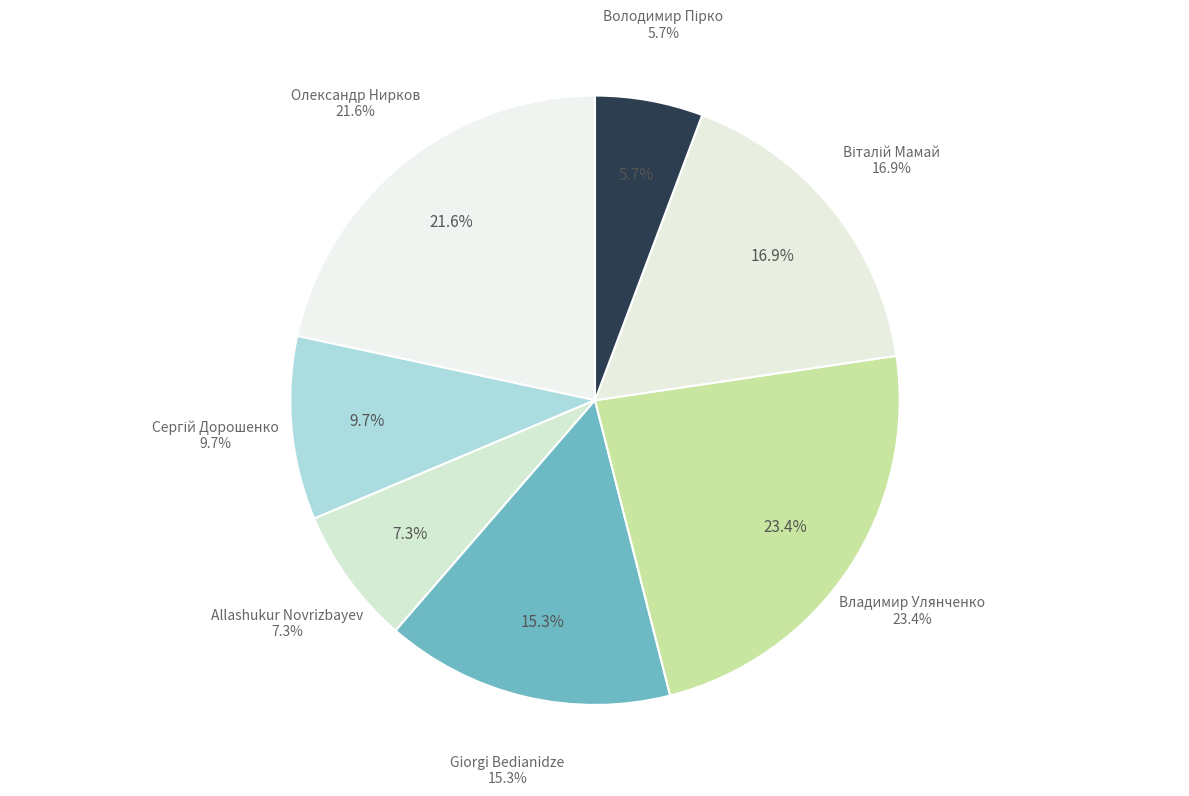

Count the number of slices in the pie.

7